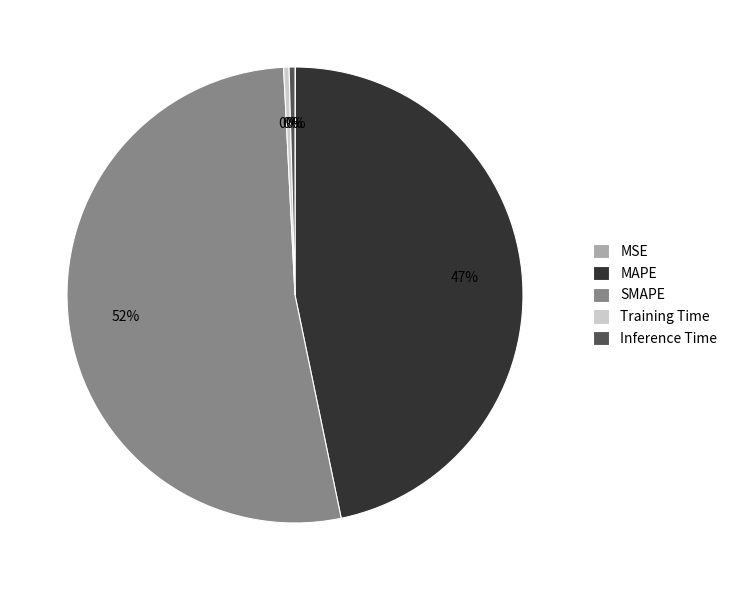

Do SMAPE and MAPE together represent more than half of the pie?

Yes